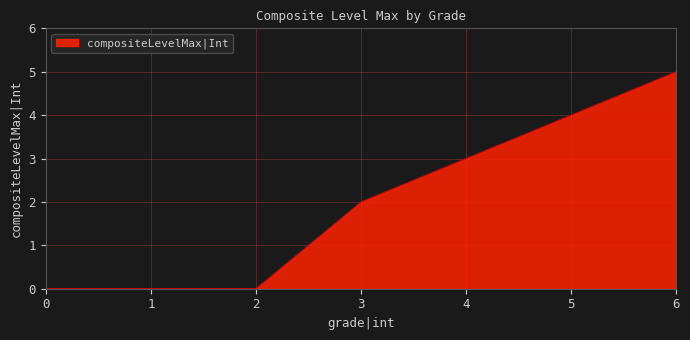

What is the maximum value shown in the chart?

5